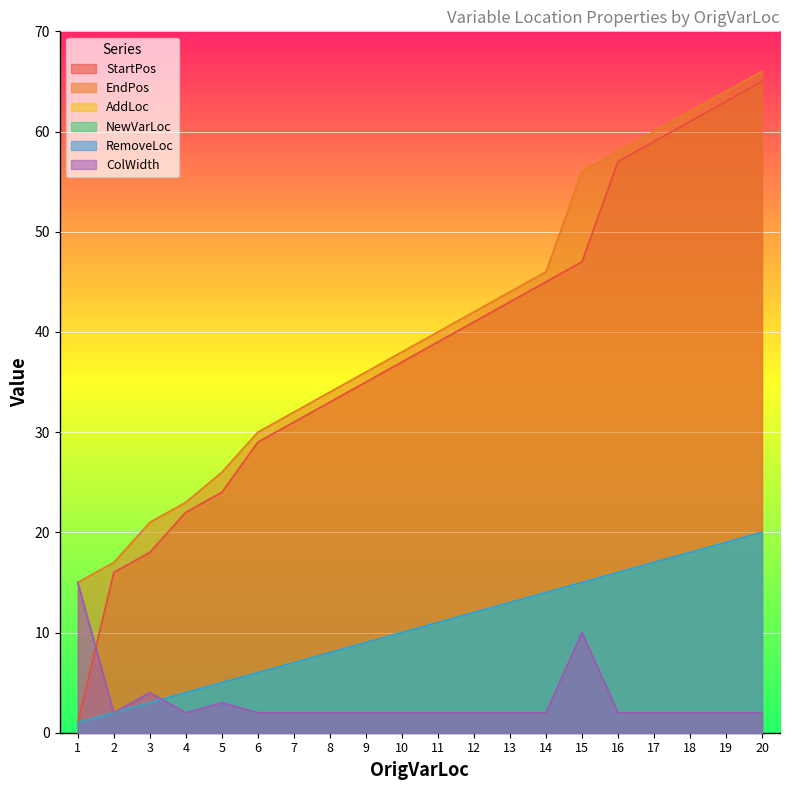

How many data points in ColWidth are above 2?

4